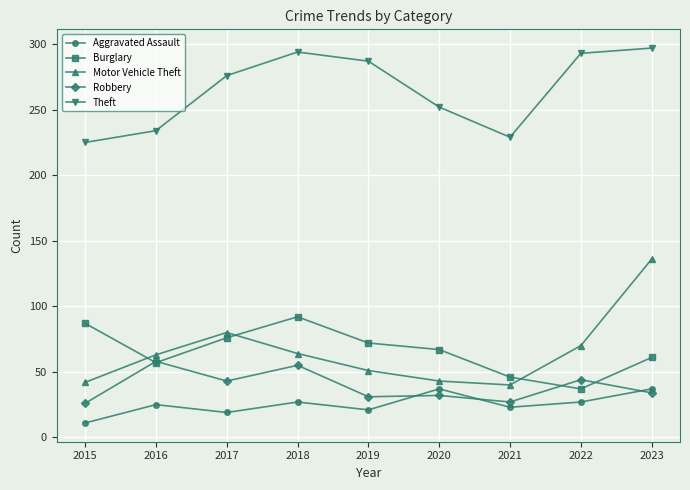

At which label does Burglary first exceed 67?

2015